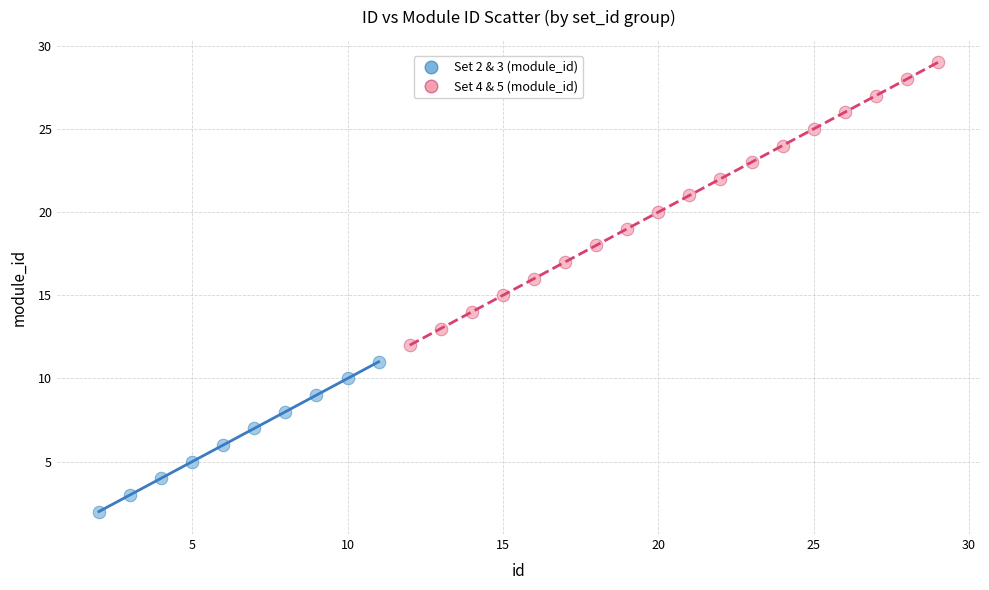

Which series has the widest spread of Y values?

Set 4 & 5 (module_id)